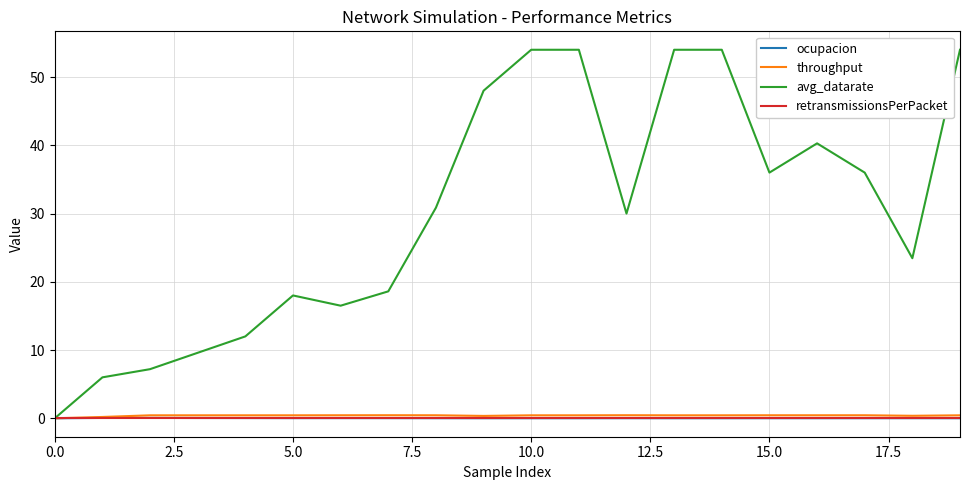

Which series has the largest total across all categories?

avg_datarate